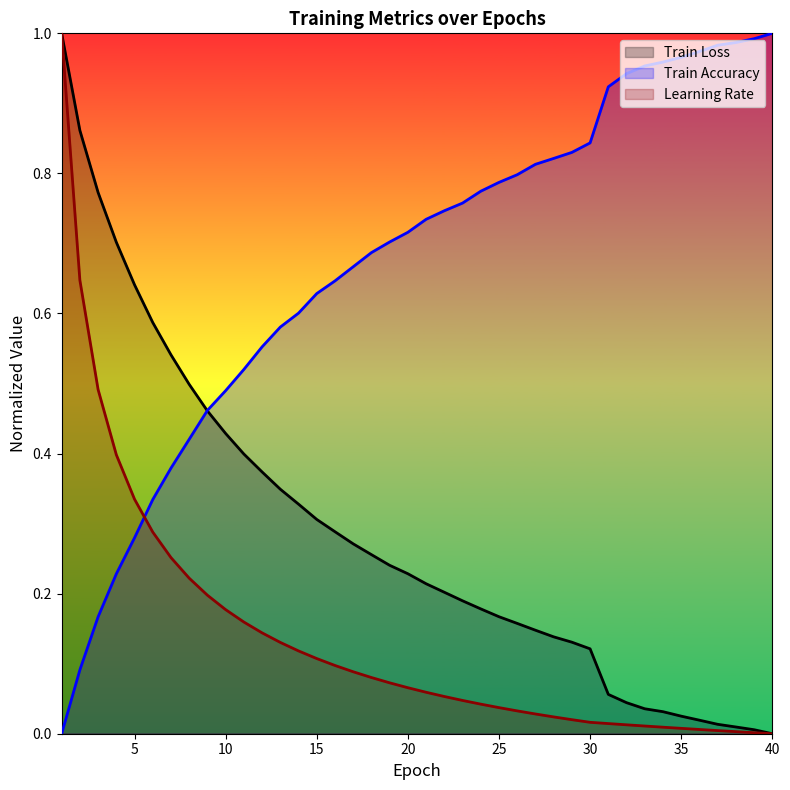

True or false: Train Accuracy and Learning Rate intersect in this chart.

True